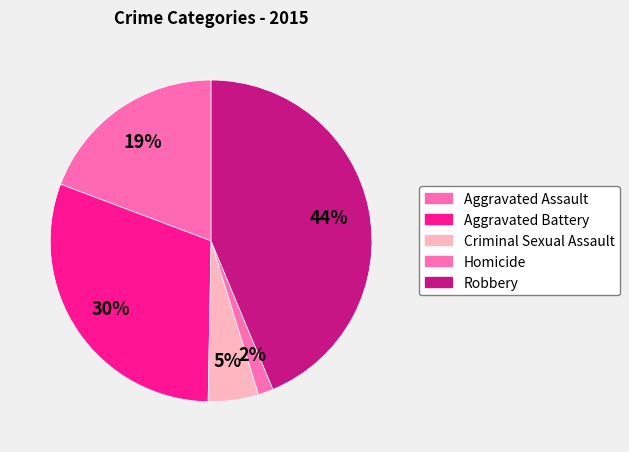

How many segments does this pie chart have?

5